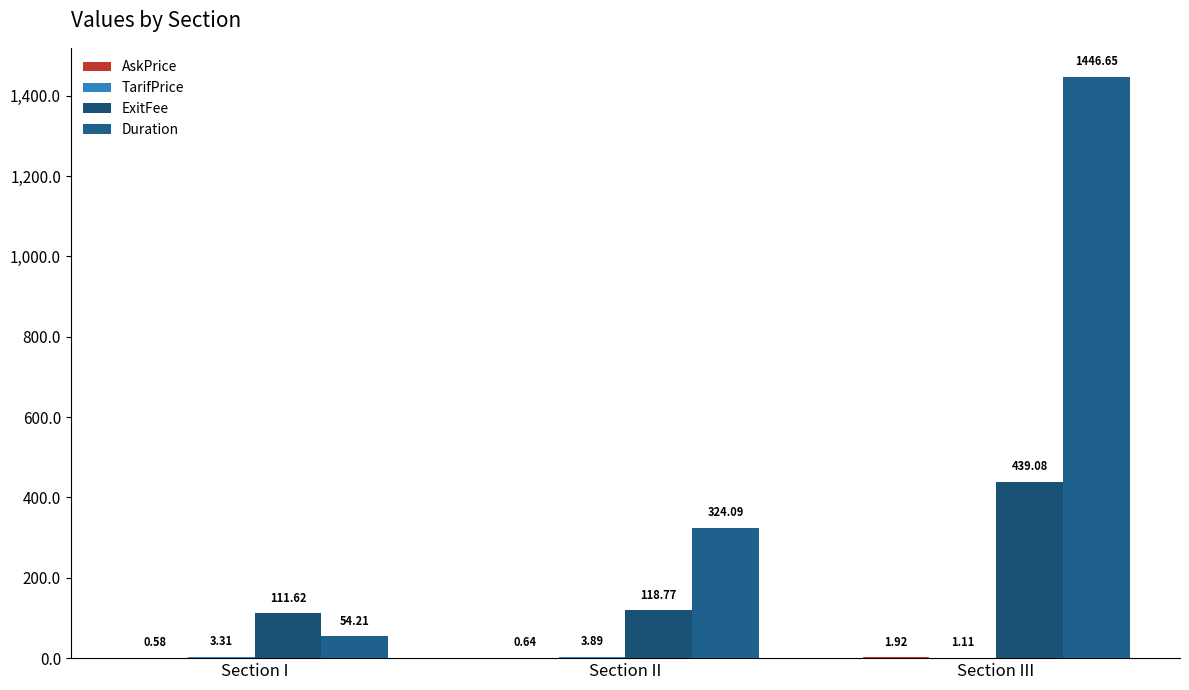

Where does the Duration series first go above 324?

Section II